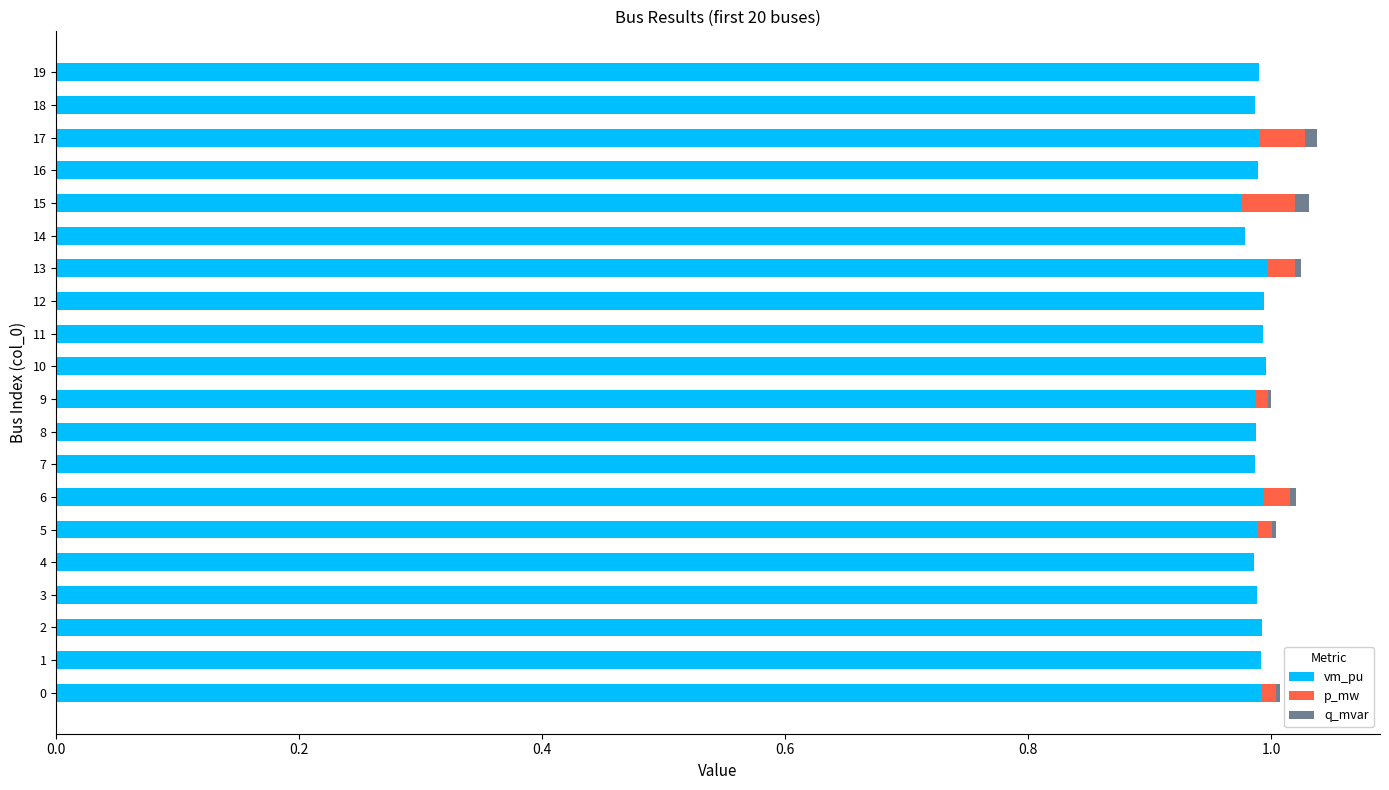

How many data points does each series have?

20